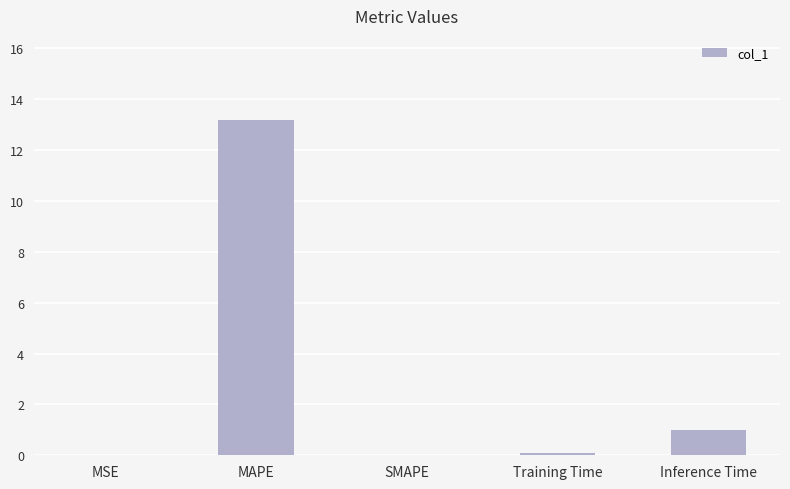

What is the sum of the values at SMAPE and Inference Time?

1.0